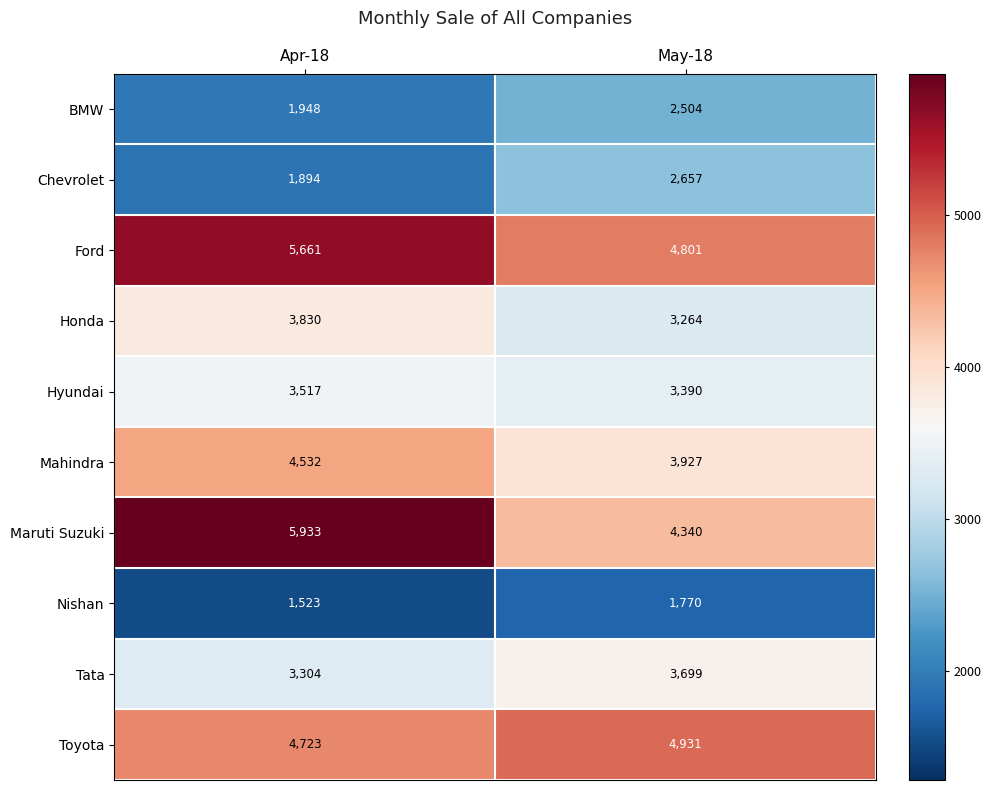

Which category has the highest value across all series?

Apr-18